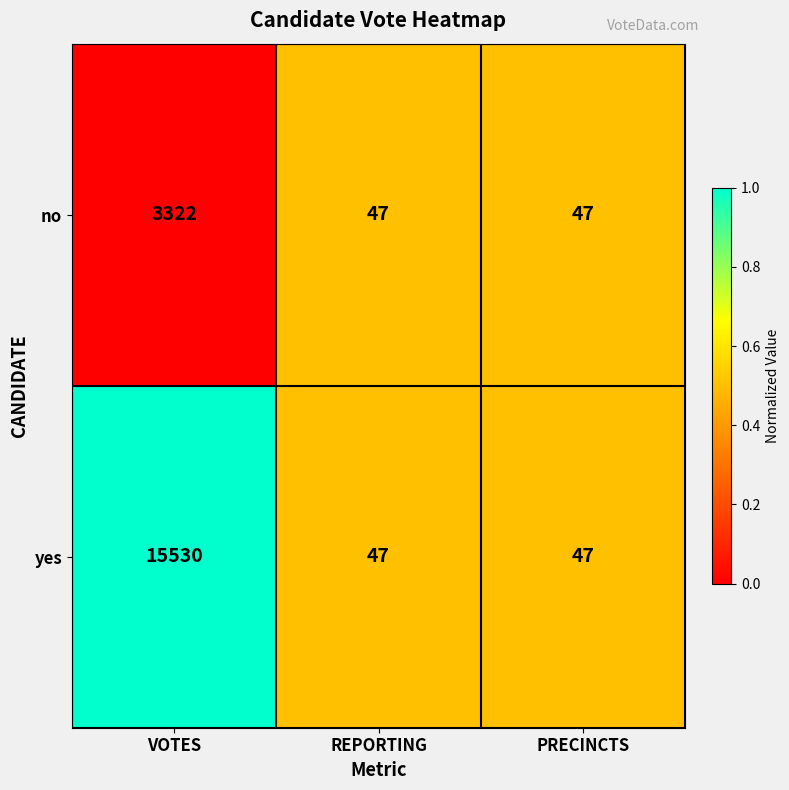

Reading left to right, transcribe all the data shown in this chart.

no: 3322	47	47
yes: 15530	47	47